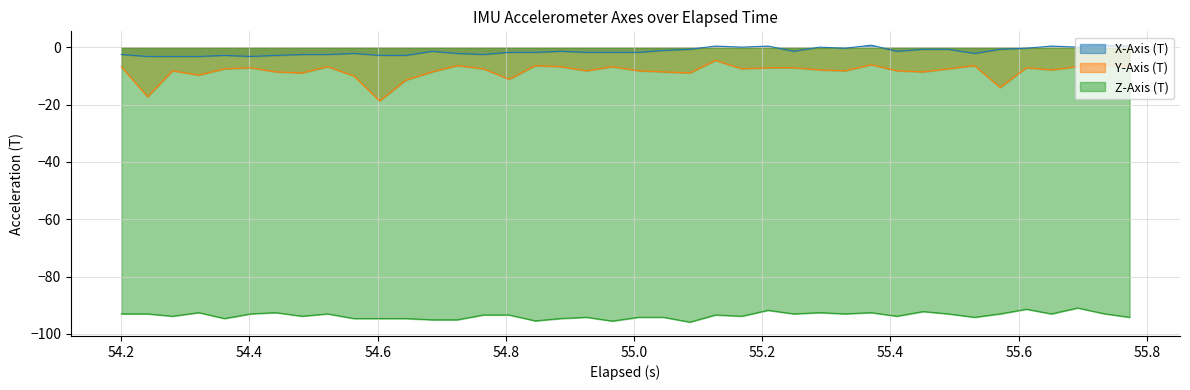

How many interior local valleys does the Y-Axis (T) series have?

12